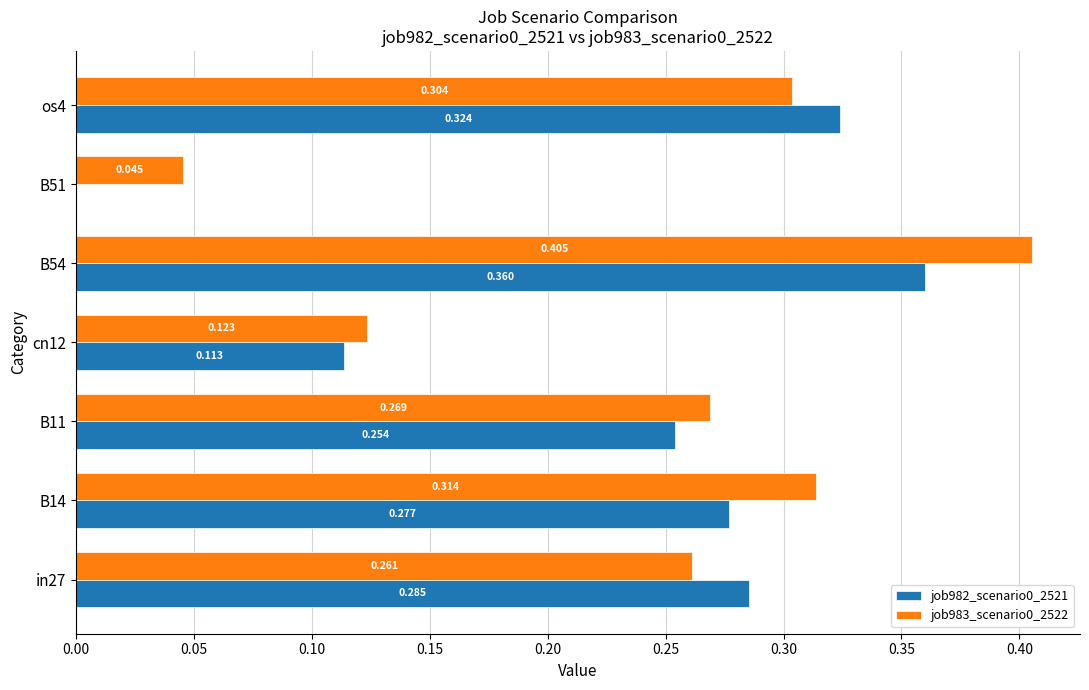

Is the value of job982_scenario0_2521 at B14 greater than the value of job983_scenario0_2522 at B14?

No